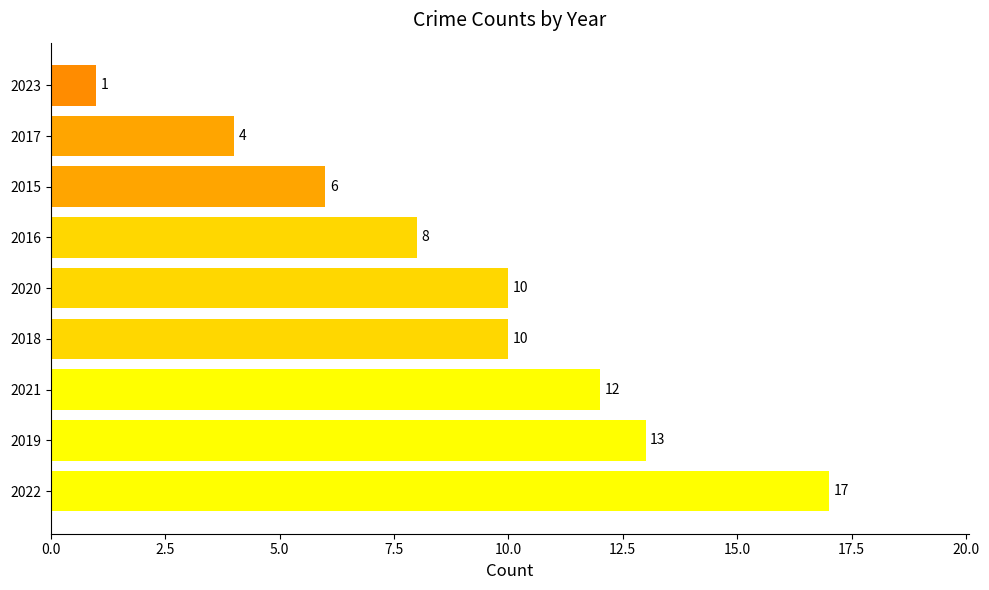

Reading top to bottom, what are all the values shown in this chart?

1	4	6	8	10	10	12	13	17